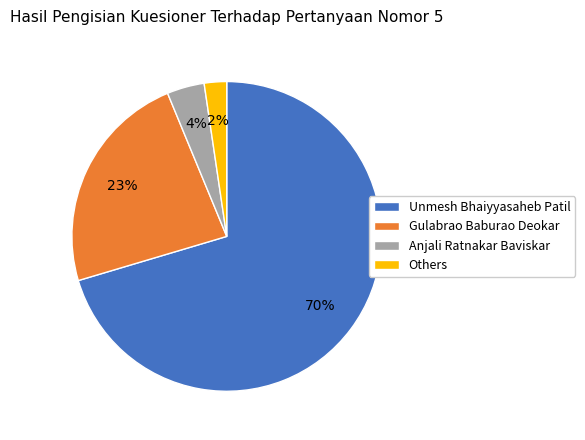

Between Anjali Ratnakar Baviskar and Gulabrao Baburao Deokar, which is larger?

Gulabrao Baburao Deokar